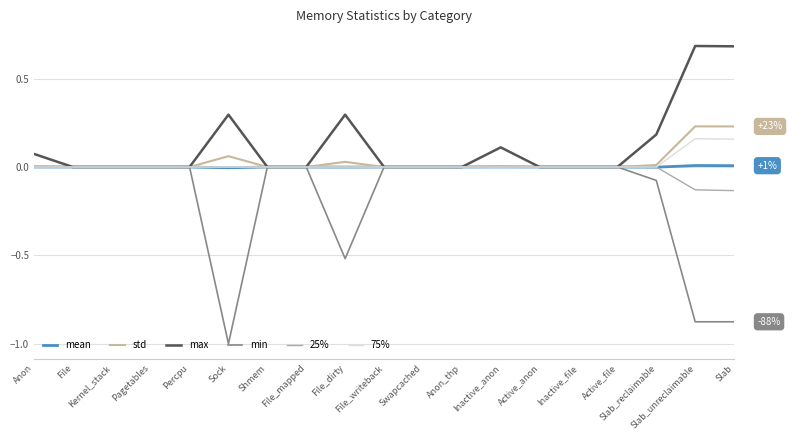

At which label is 75% closest to 0?

Anon